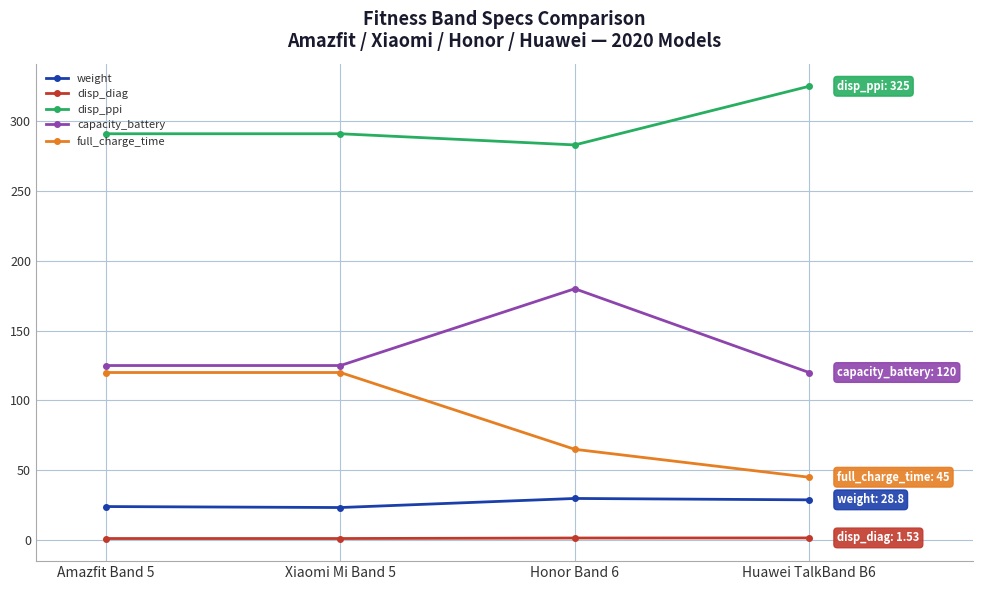

Is the value of capacity_battery at Amazfit Band 5 greater than the value of full_charge_time at Xiaomi Mi Band 5?

Yes